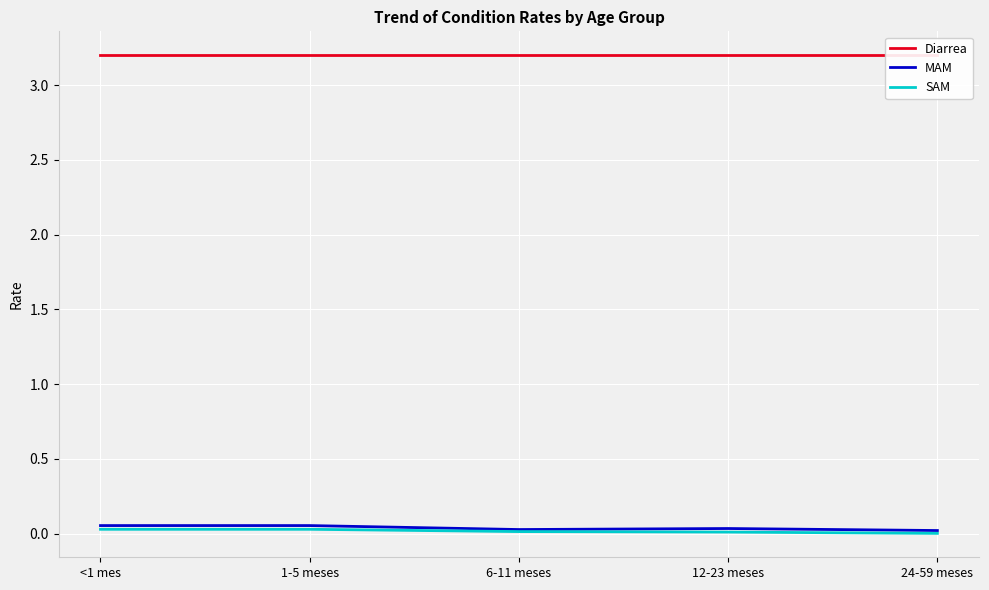

True or false: SAM and Diarrea cross at least once.

False